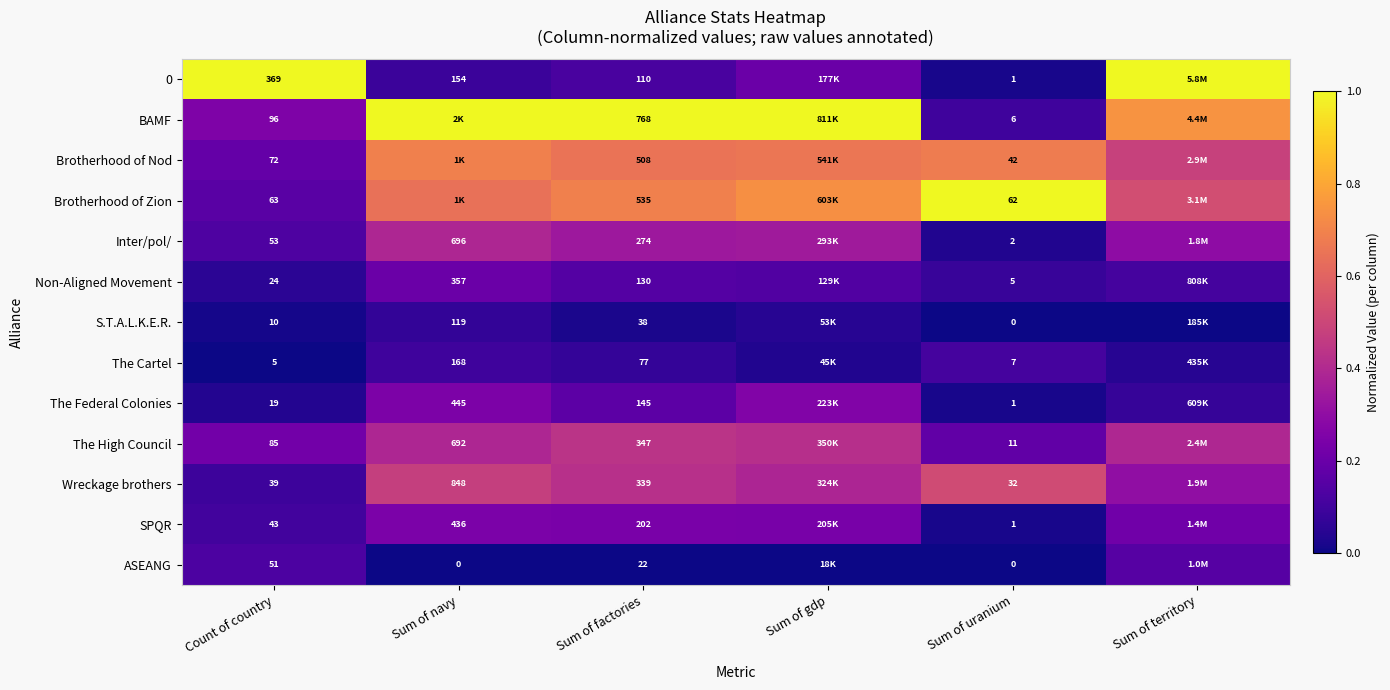

Is the value of Inter/pol/ at Sum of uranium greater than the value of The Cartel at Sum of factories?

No